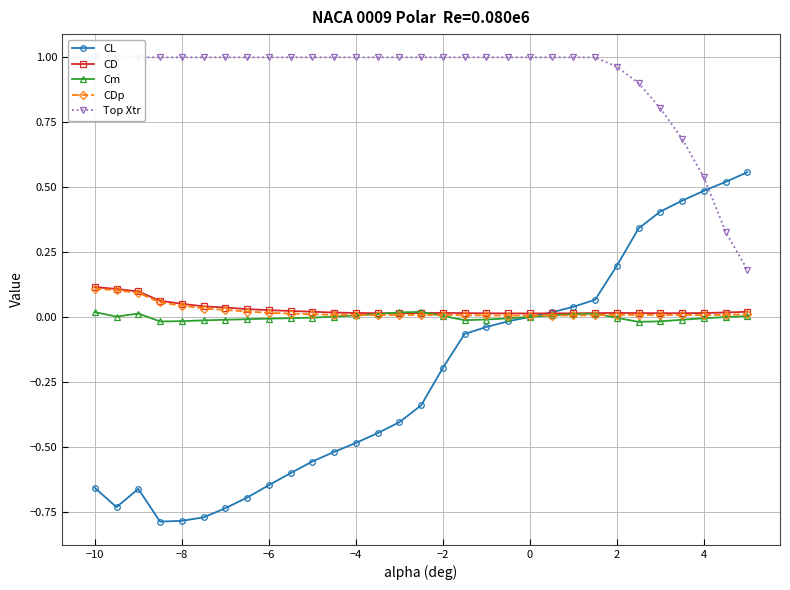

Is the value of CL at 2 greater than the value of CD at −8?

Yes